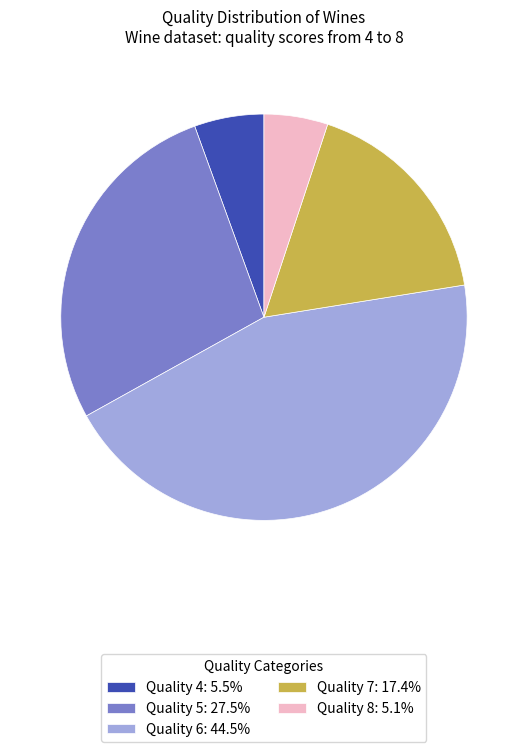

Do Quality 6: 44.5% and Quality 7: 17.4% together represent more than half of the pie?

Yes